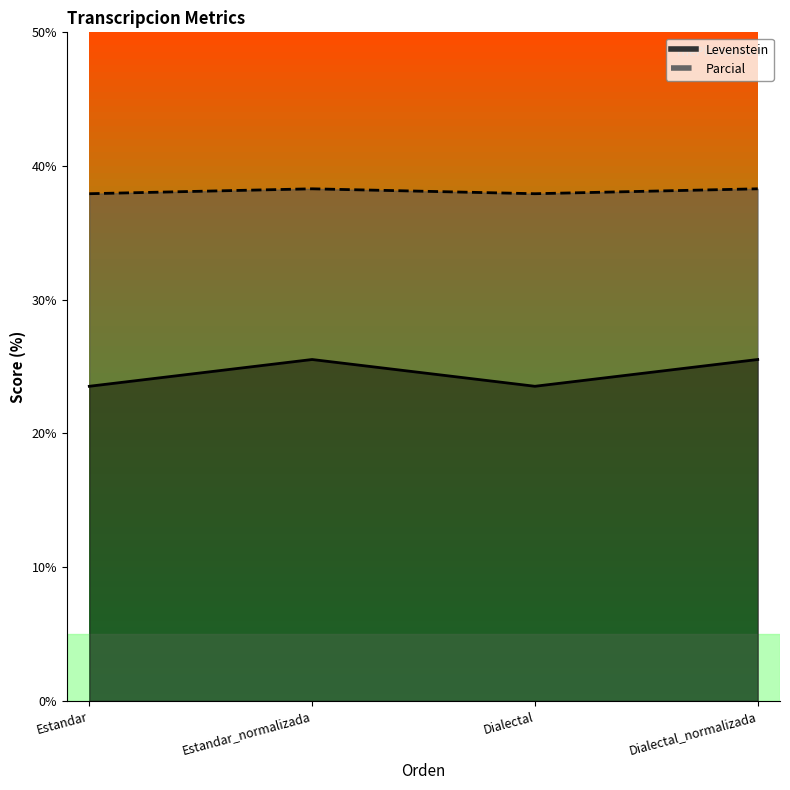

At which label is Parcial closest to 24?

Estandar